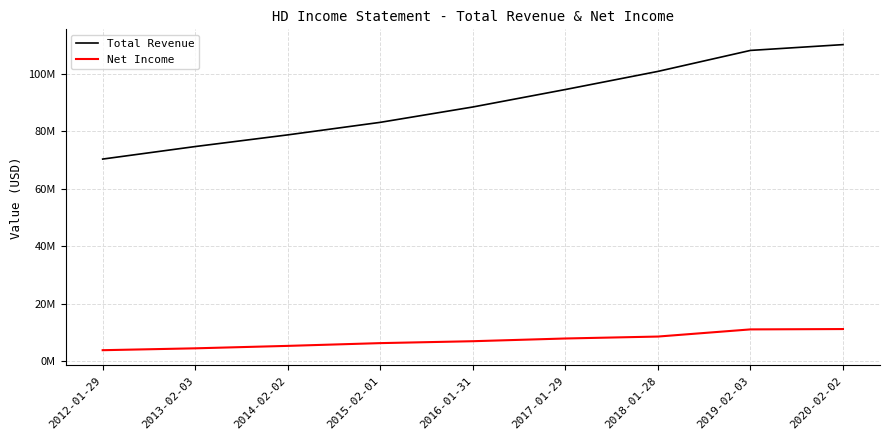

At which category is the sum across all series the highest?

2020-02-02